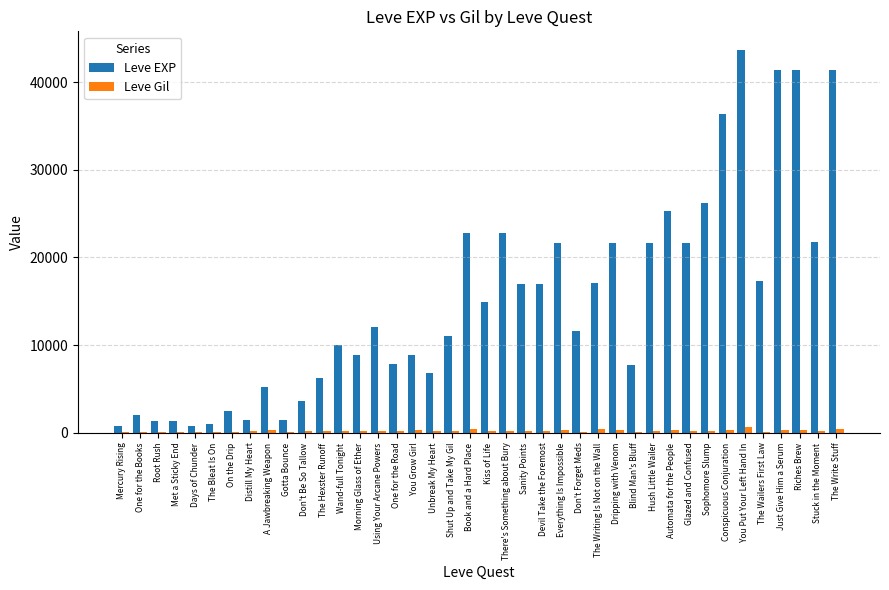

True or false: Leve EXP has a value of 14920 at Kiss of Life.

True